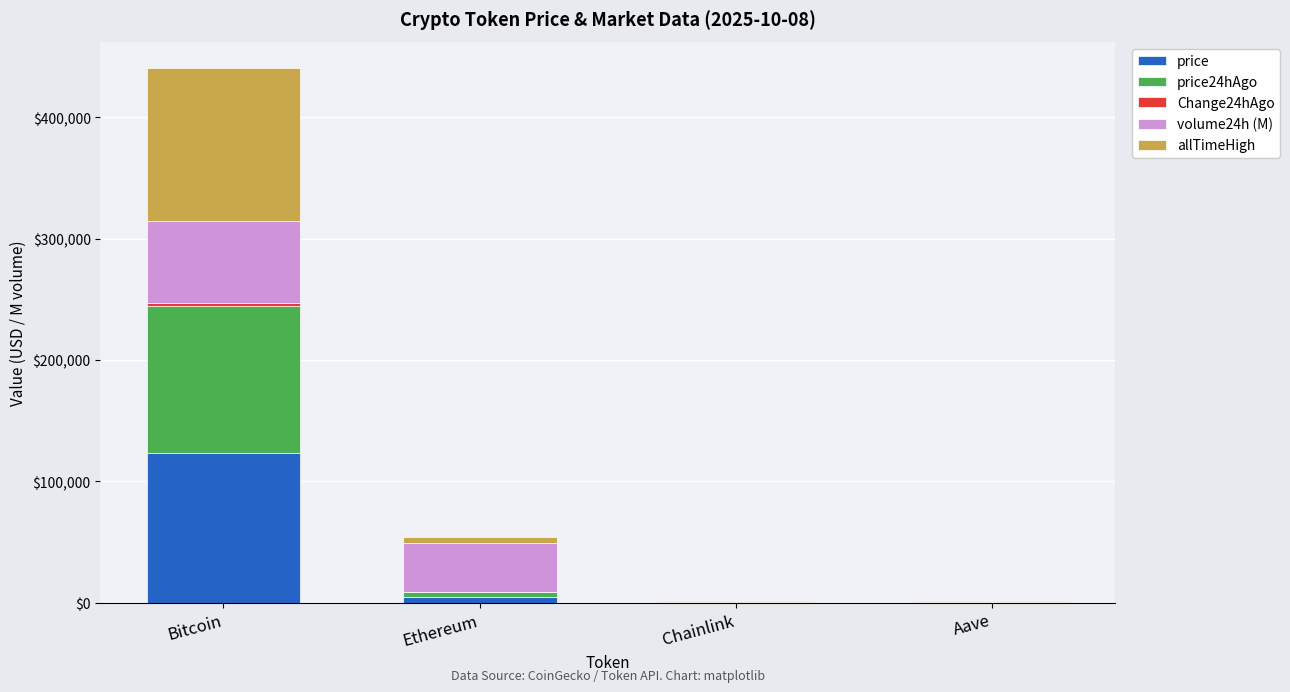

What is the maximum value for price?

123664.0